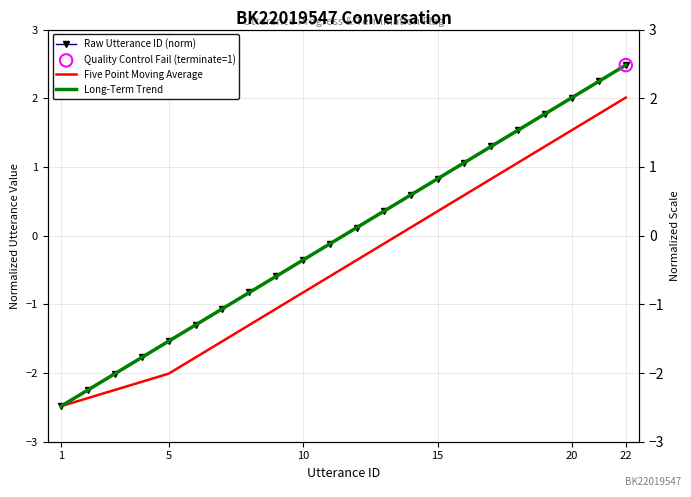

Which series has the largest total across all categories?

Long-Term Trend